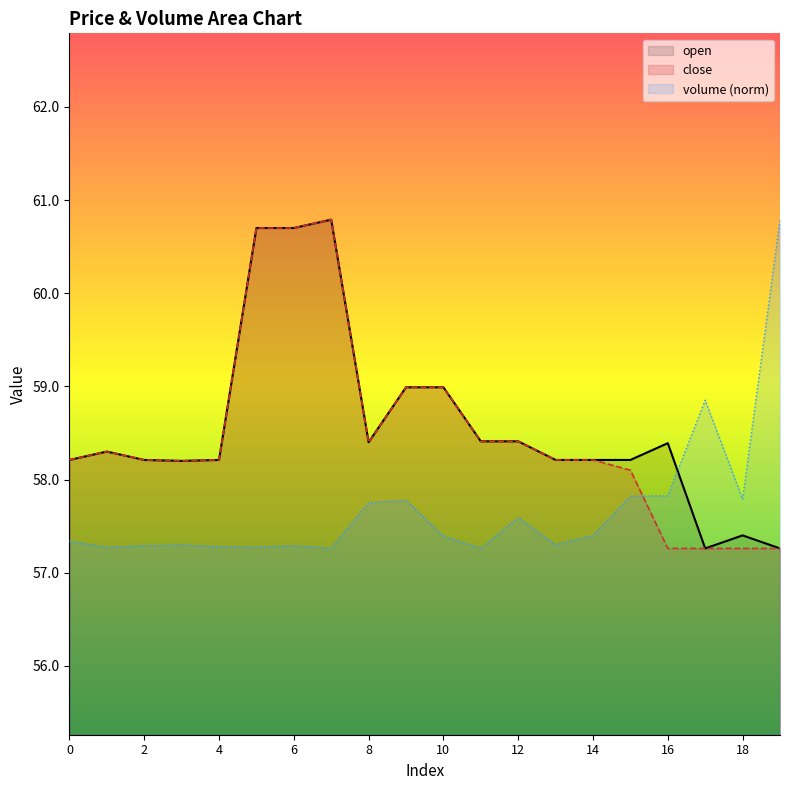

True or false: volume has a value of 88.0 at 3.

False